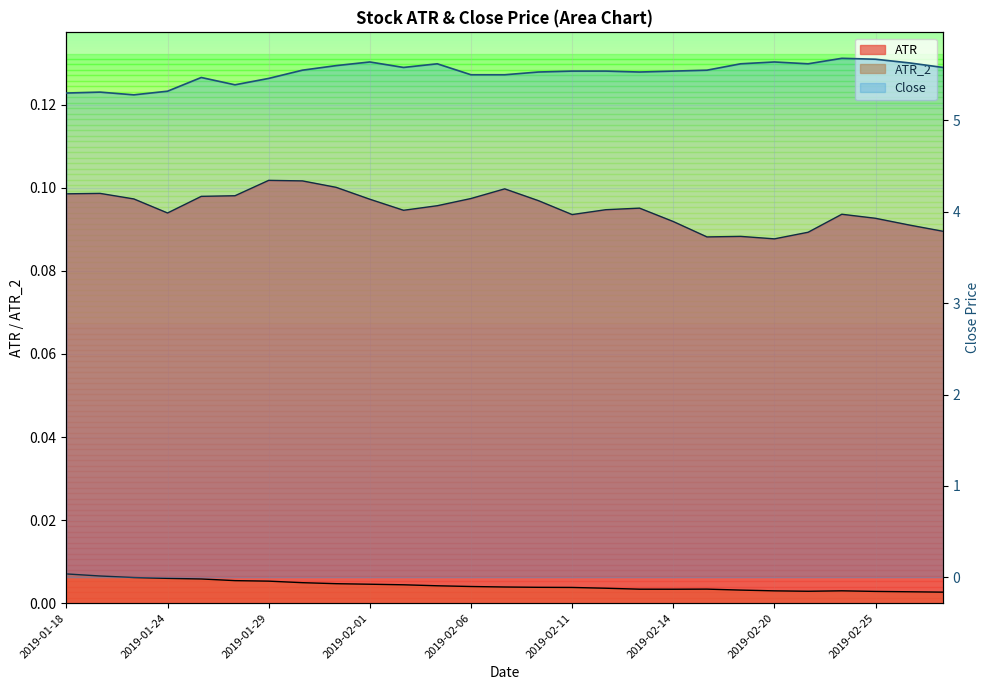

Does the chart have visible grid lines?

Yes